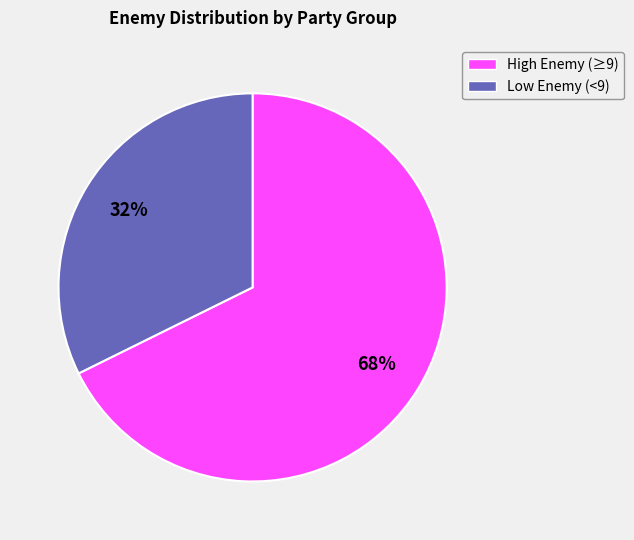

To the nearest percent, what is the average slice percentage?

50%